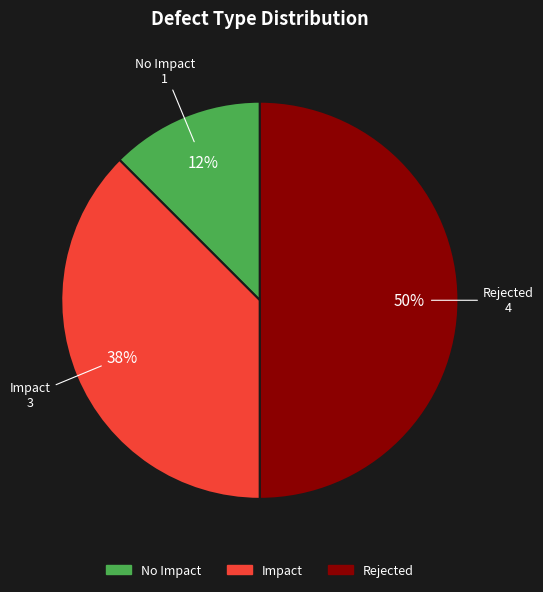

The Impact slice represents 51% of the pie. True or false?

False